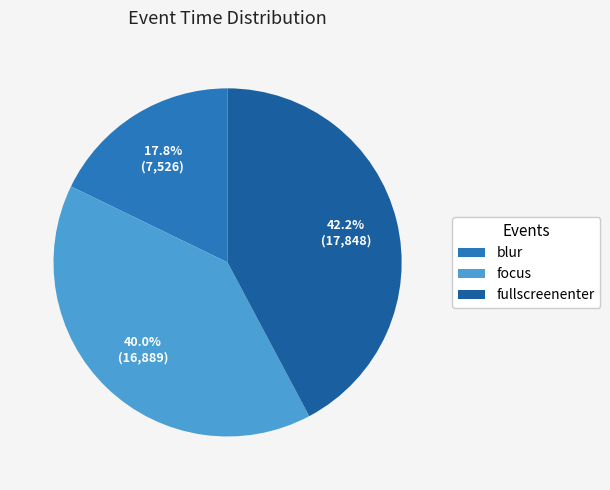

Is there any slice that represents more than half of the pie?

No